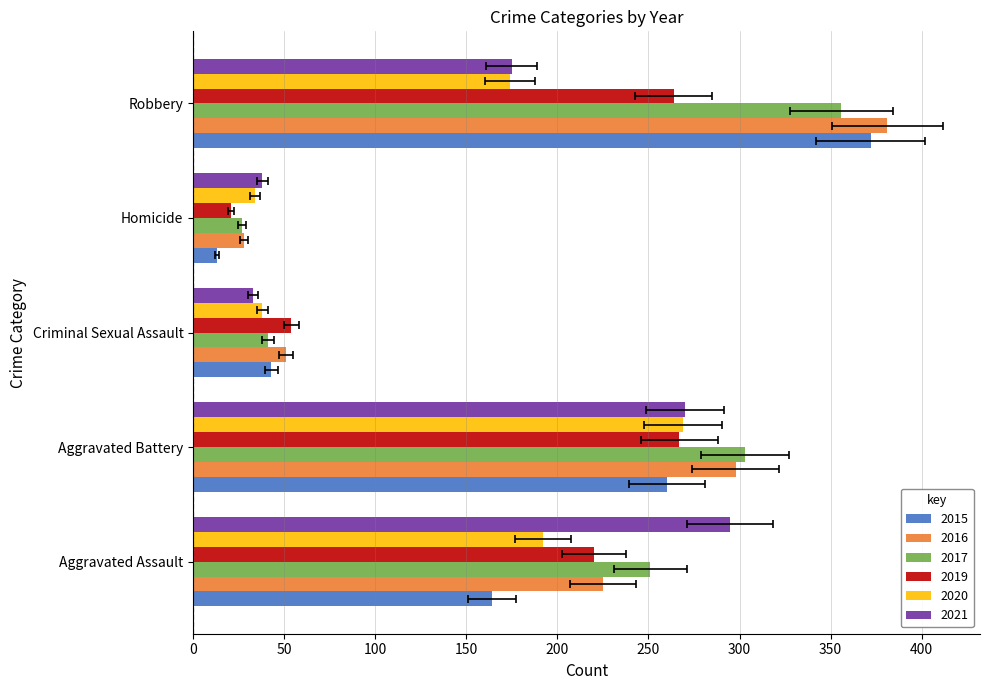

Reading left to right, transcribe all the data shown in this chart.

2015: 164	260	43	13	372
2016: 225	298	51	28	381
2017: 251	303	41	27	356
2019: 220	267	54	21	264
2020: 192	269	38	34	174
2021: 295	270	33	38	175